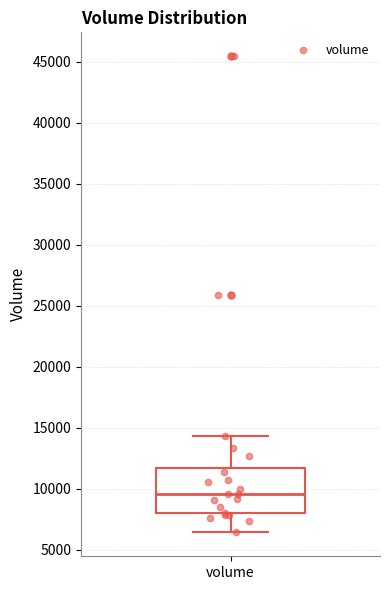

Transcribe this box plot: give where the median line is, the range the box spans, and where the two whiskers end, as read against the y-axis. The values are not printed on the chart, so give them approximately, as read against the axis.

median 9500, box 8000 to 11500, whiskers 6500 to 14500